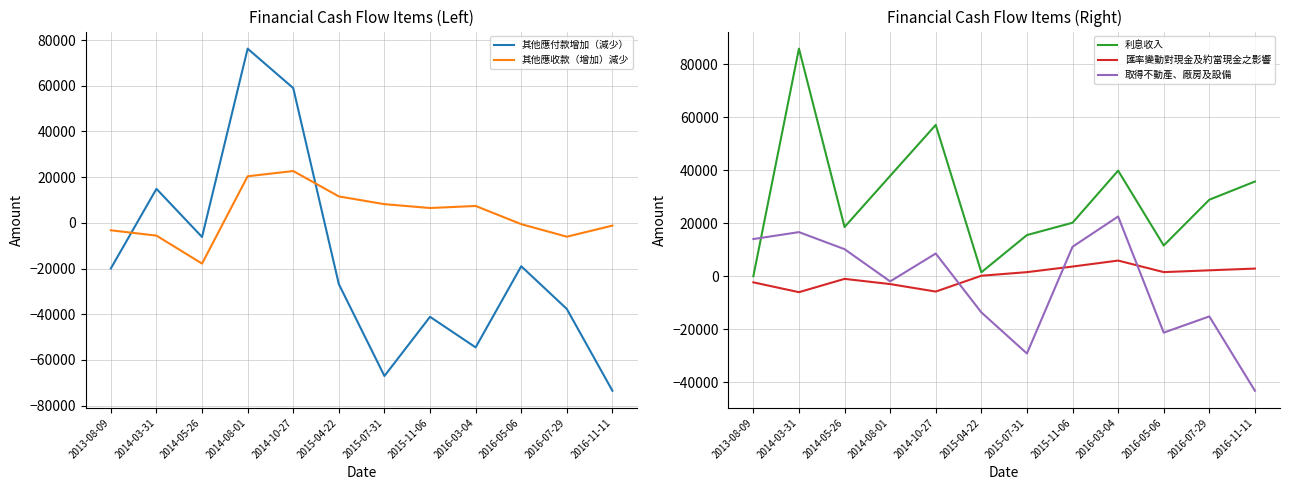

At which category does 其他應收款（增加）減少 reach its first local valley?

2014-05-26